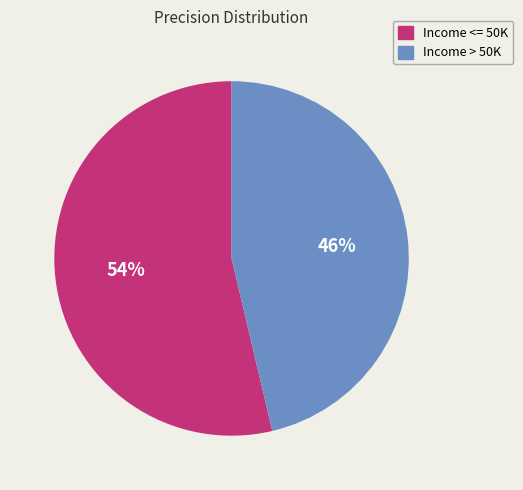

To the nearest percent, what portion does Income > 50K represent?

46%